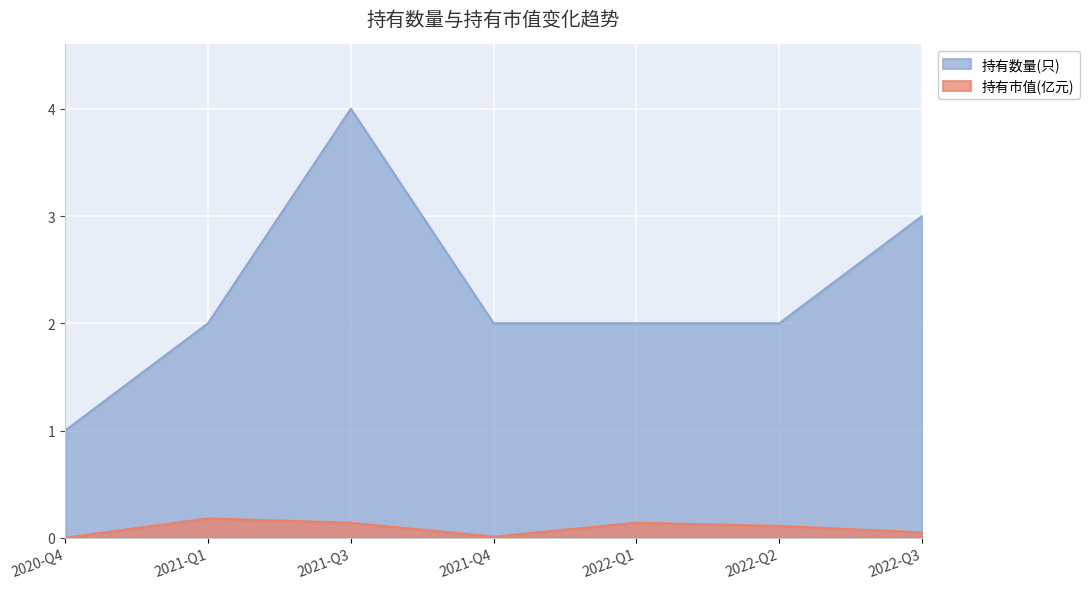

List the series in order of their overall mean, highest first.

持有数量(只), 持有市值(亿元)